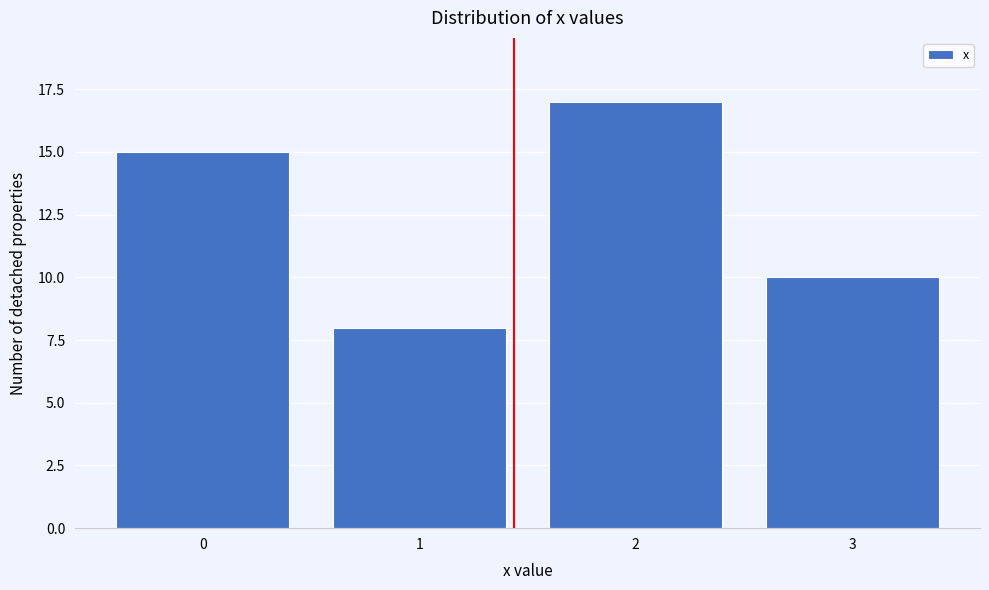

Reading right to left, extract all data points from this chart.

3=10	2=17	1=8	0=15